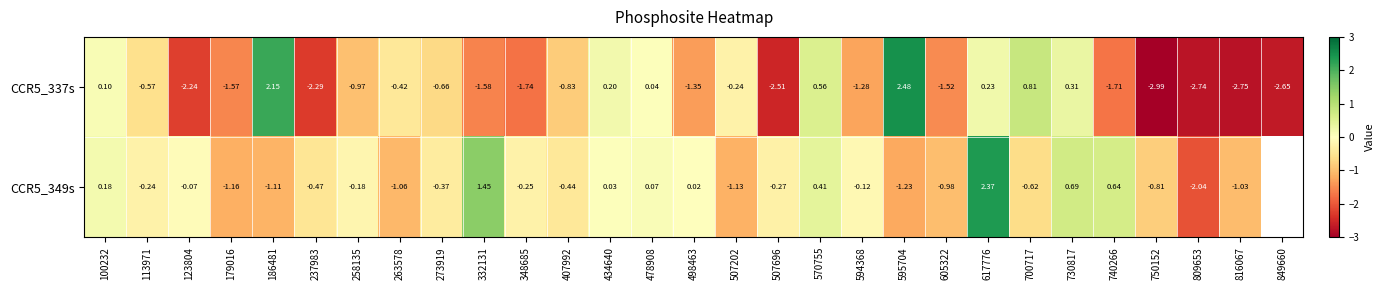

Is the value of CCR5_349s at 237983 greater than the value of CCR5_337s at 123804?

Yes